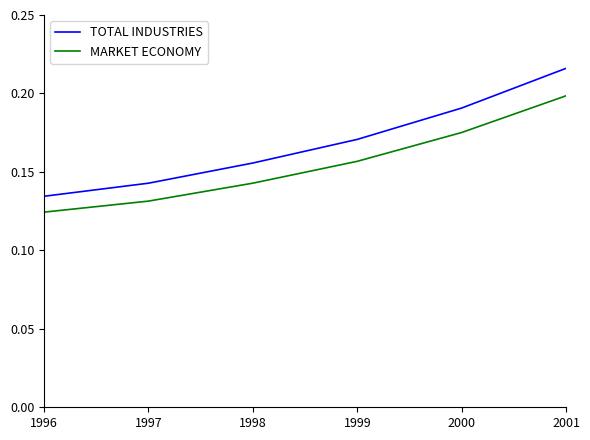

Where is MARKET ECONOMY nearest to the value 0?

1996